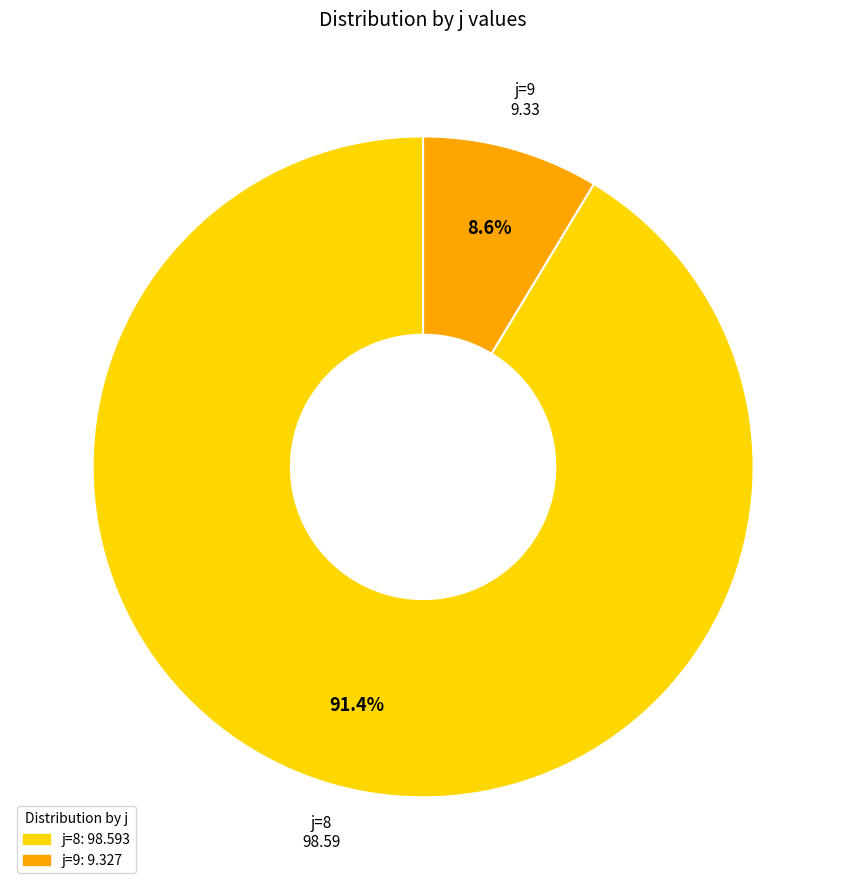

What is the largest slice in the pie chart?

j=8